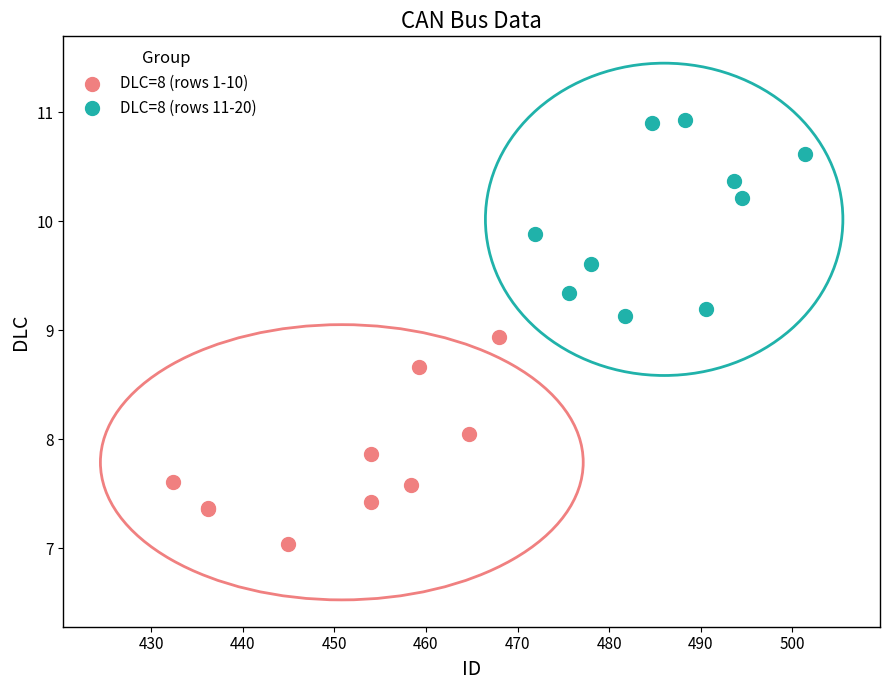

Which series contains the highest Y value?

DLC=8 (rows 11-20)